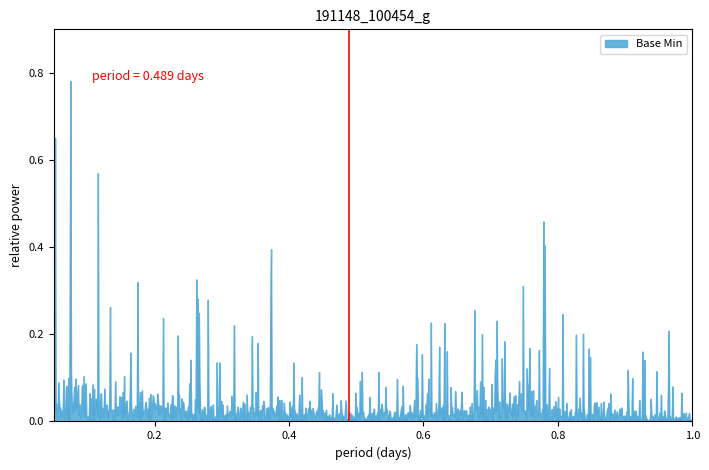

How many lines are shown in the chart?

1